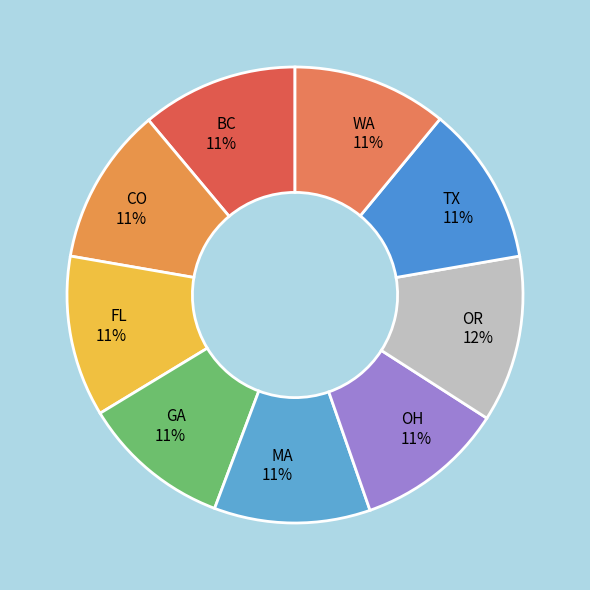

To the nearest percent, what portion does OH represent?

11%